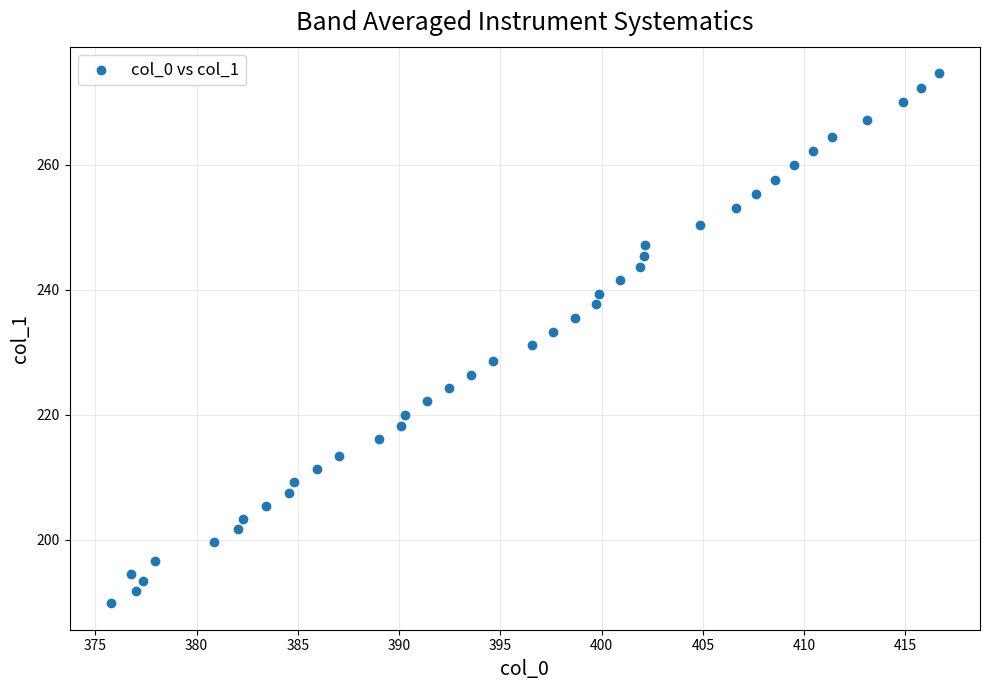

What is the range of X values (max minus min)?

40.9